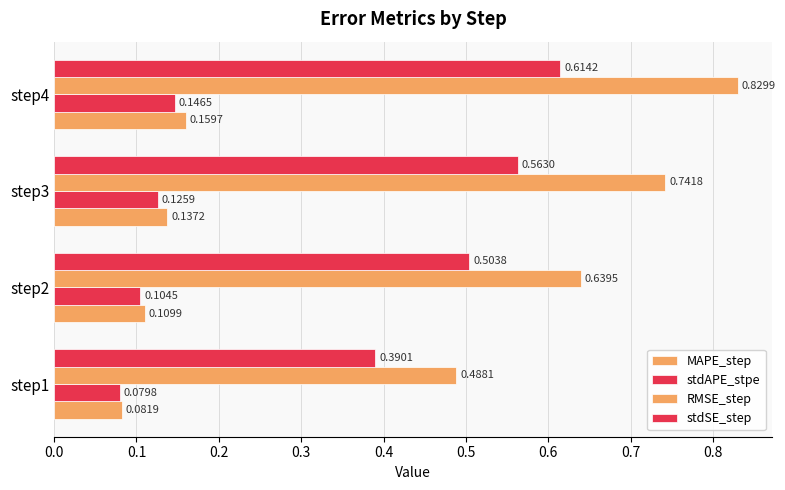

How many series are shown in this chart?

4